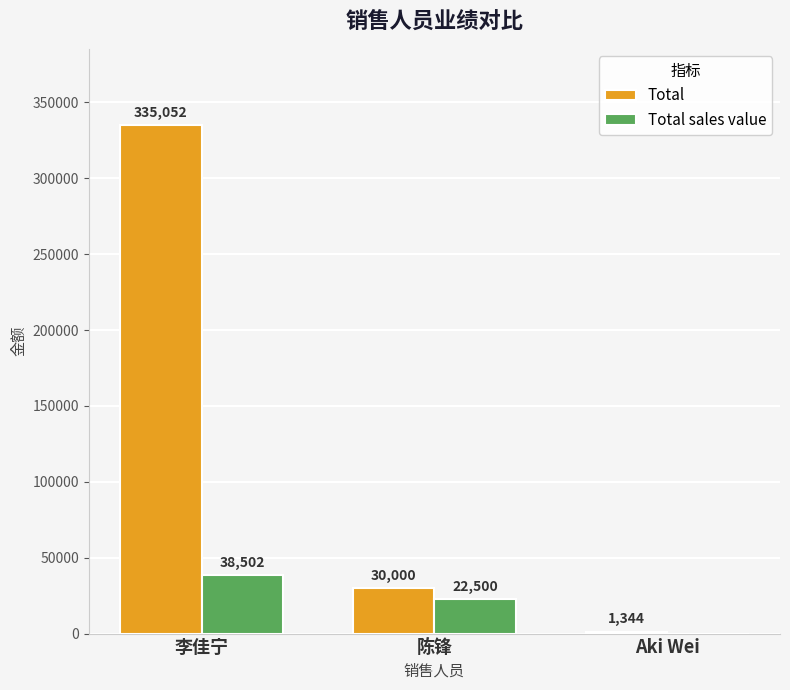

Reading left to right, extract all data points from this chart.

Total: 335052	30000	1344
Total sales value: 38502	22500	0